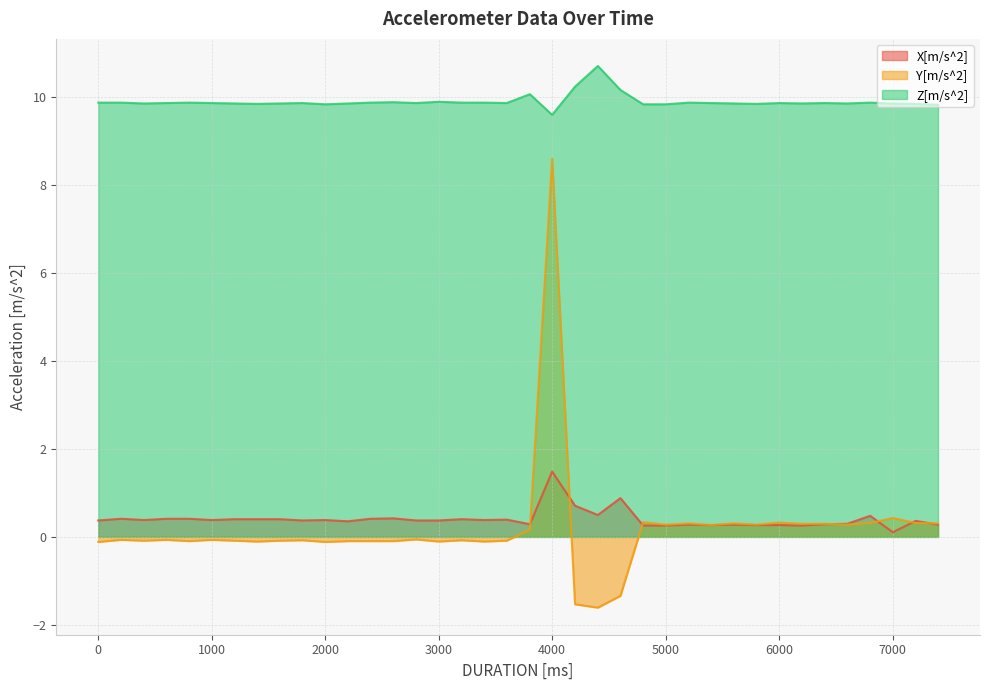

What are all the series names shown in the legend?

X[m/s^2], Y[m/s^2], Z[m/s^2]